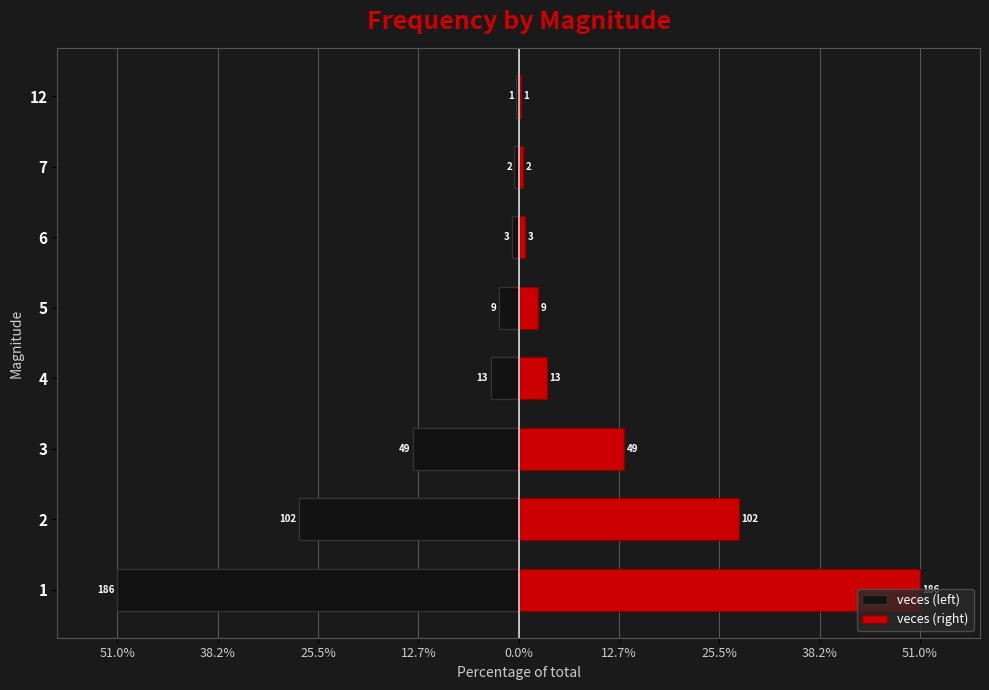

Which series changed the most between 1 and 12?

veces (left)